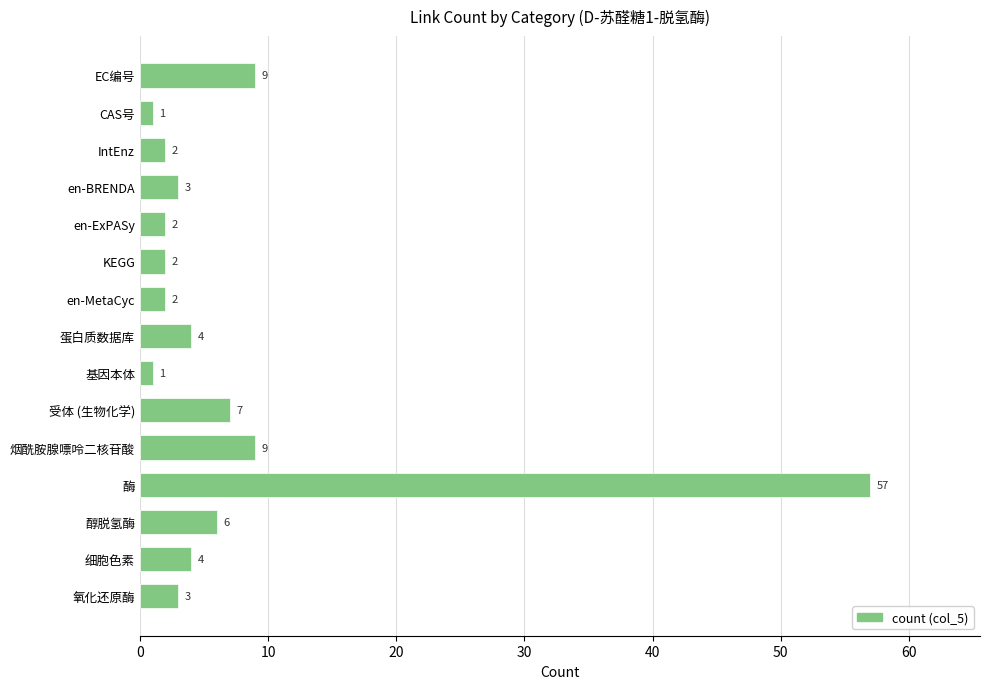

What is the average value?

7